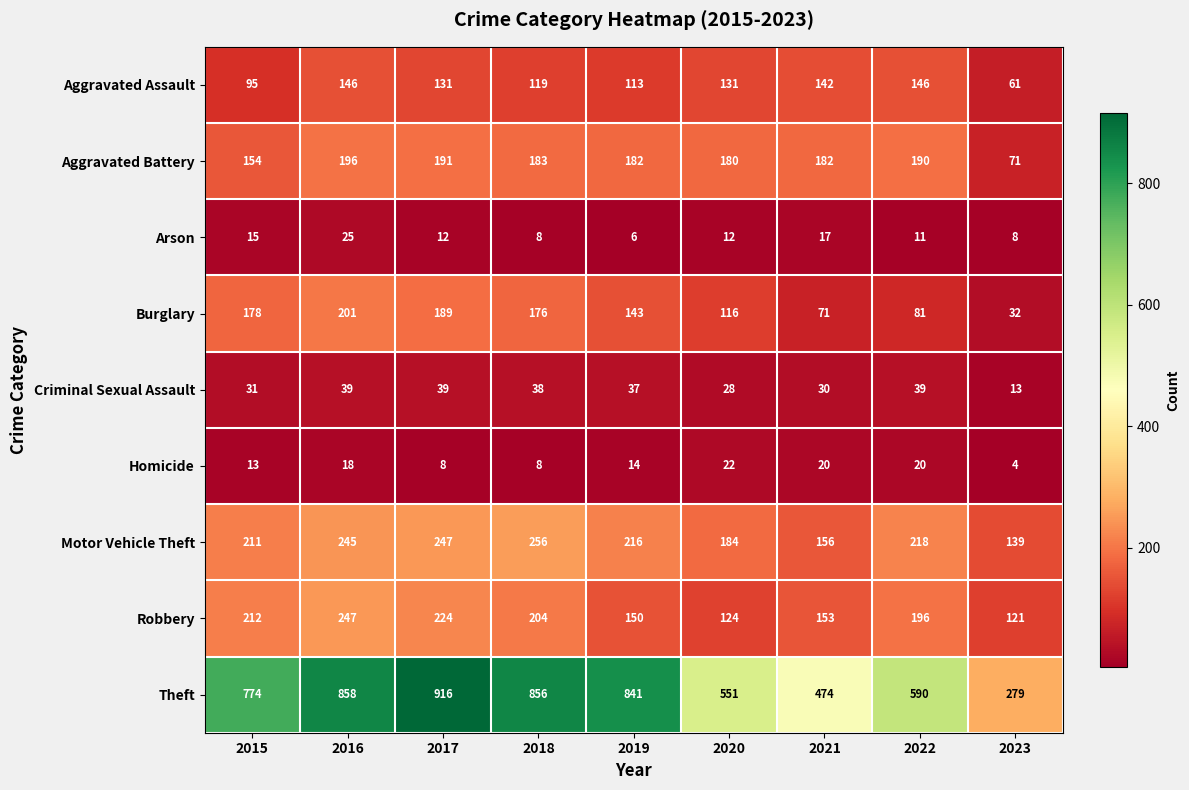

List the series in order of their peak value, highest first.

Theft, Motor Vehicle Theft, Robbery, Burglary, Aggravated Battery, Aggravated Assault, Criminal Sexual Assault, Arson, Homicide